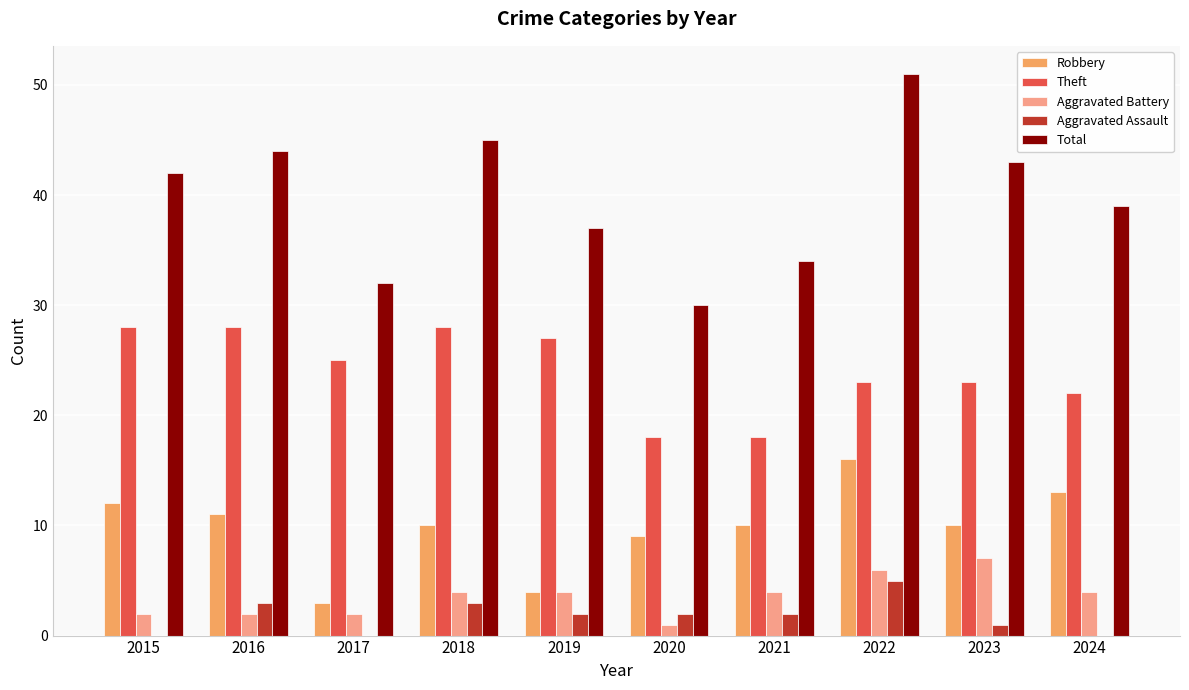

Which series changed the most between 2019 and 2020?

Theft